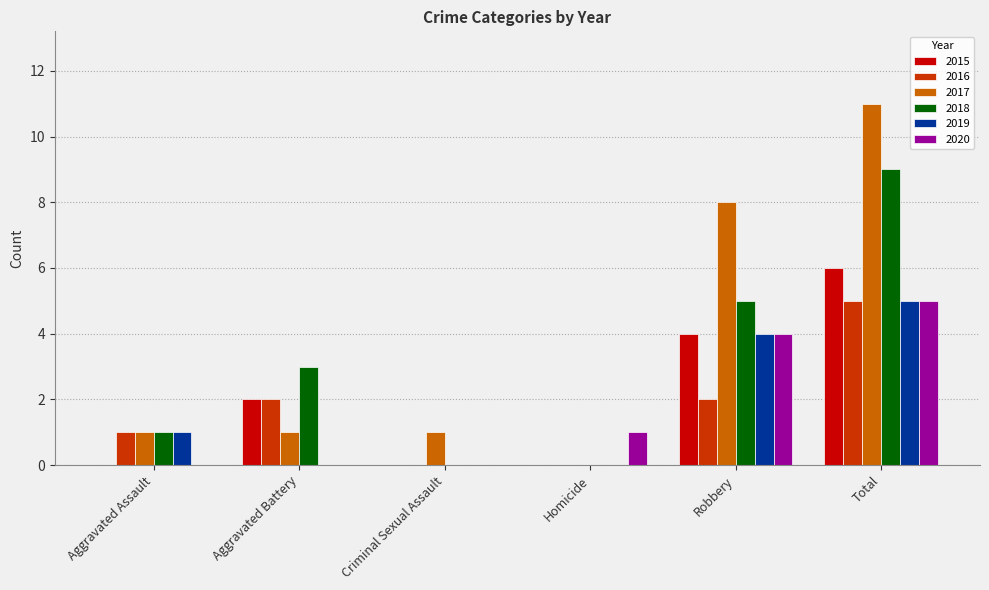

Reading right to left, extract all data points from this chart.

2015: 6	4	0	0	2	0
2016: 5	2	0	0	2	1
2017: 11	8	0	1	1	1
2018: 9	5	0	0	3	1
2019: 5	4	0	0	0	1
2020: 5	4	1	0	0	0